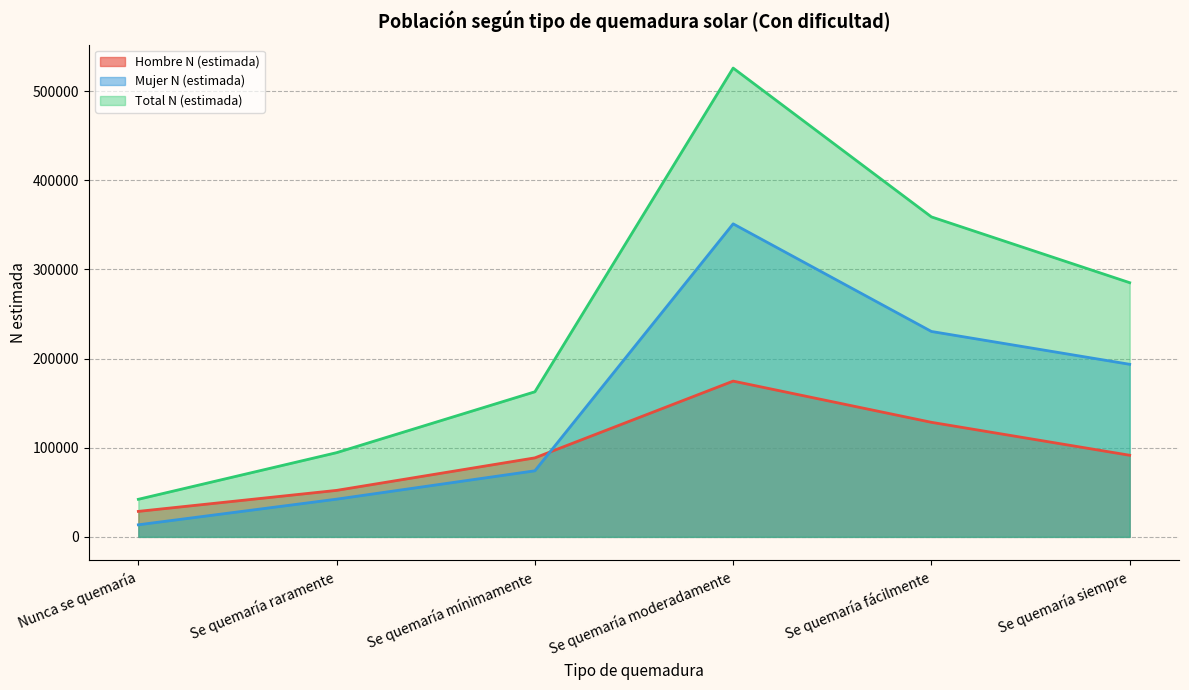

At which category does Mujer N (estimada) reach its first local peak?

Se quemaría moderadamente